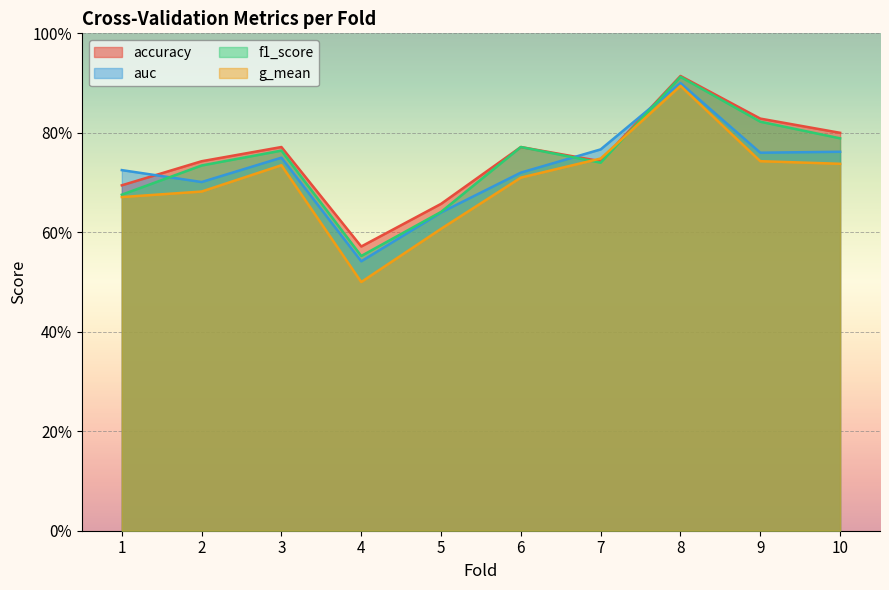

Is the value of f1_score at 3 greater than the value of auc at 4?

Yes